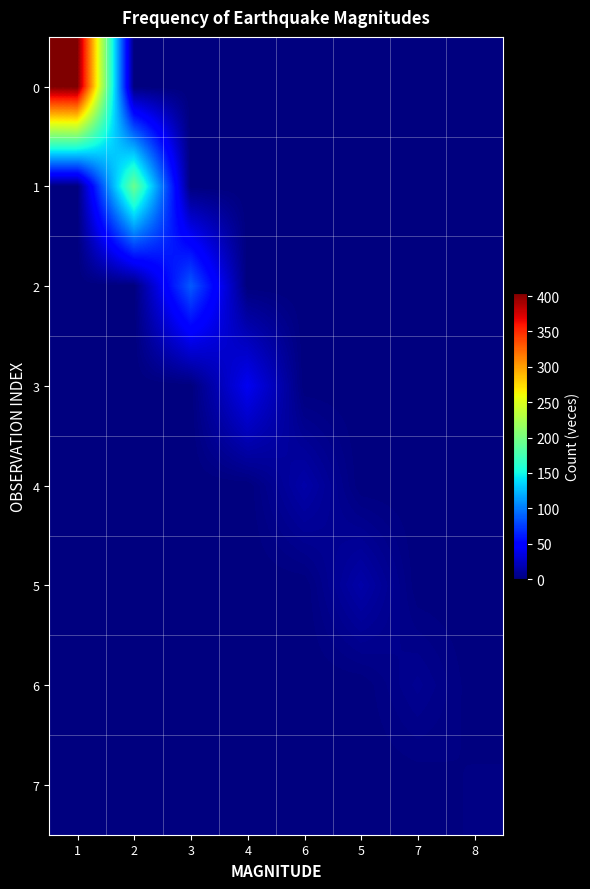

What is the greatest value displayed?

405